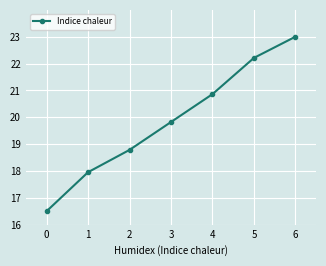

Is it true that the value at 3 is 19.8?

True